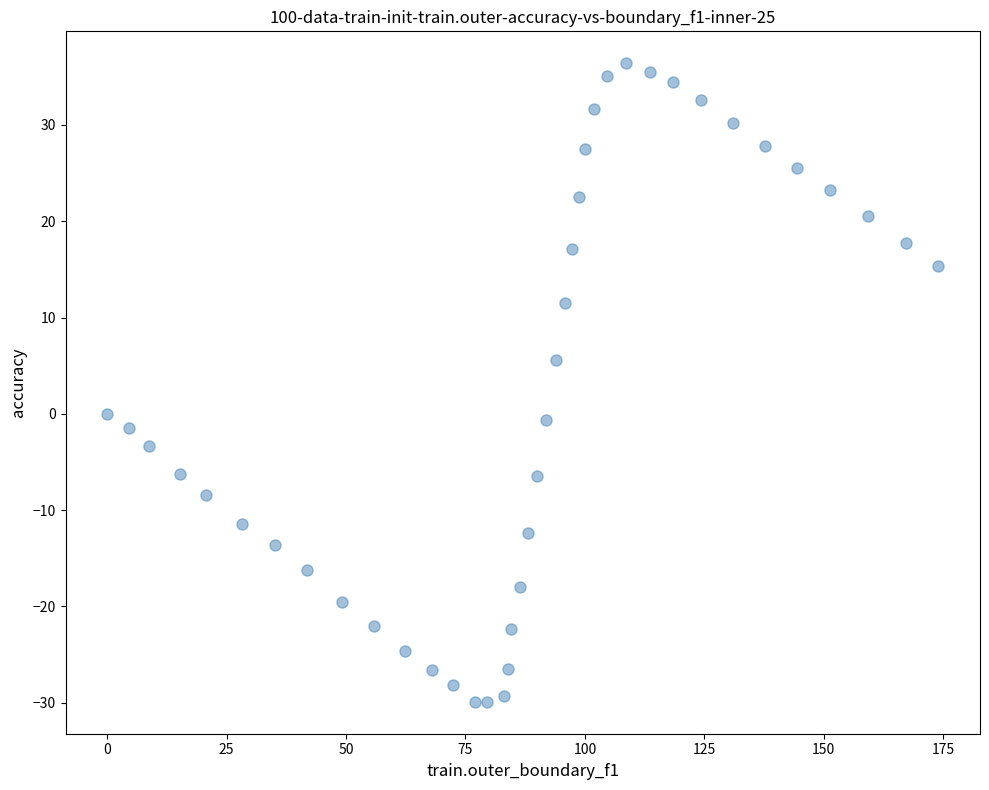

What is the range of Y values (max minus min)?

66.3